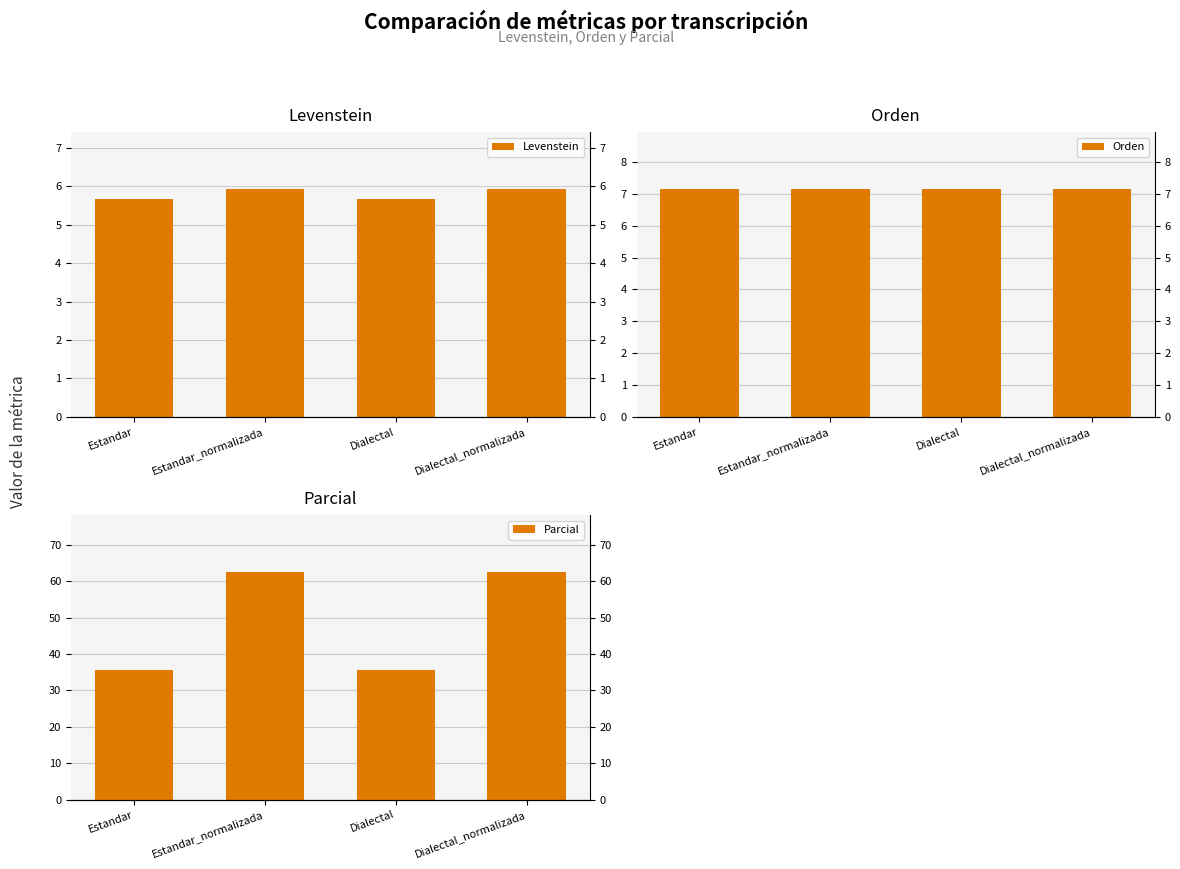

Is the value of Orden at Estandar_normalizada greater than the value of Parcial at Dialectal_normalizada?

No